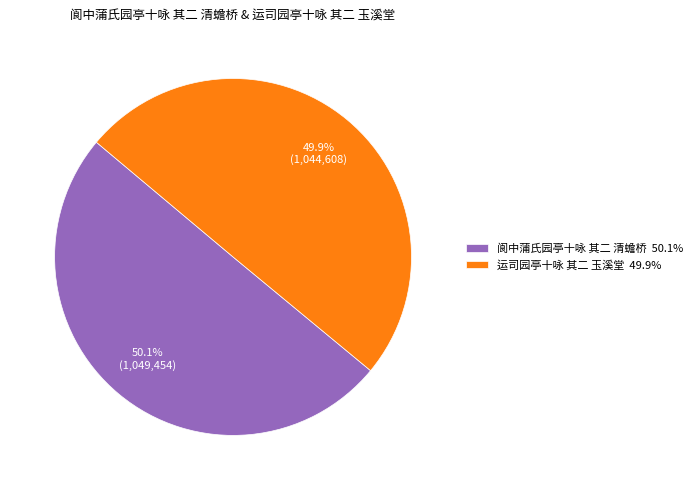

What is the ratio of the value at 阆中蒲氏园亭十咏 其二 清蟾桥 50.1% to the value at 运司园亭十咏 其二 玉溪堂 49.9%?

1.0